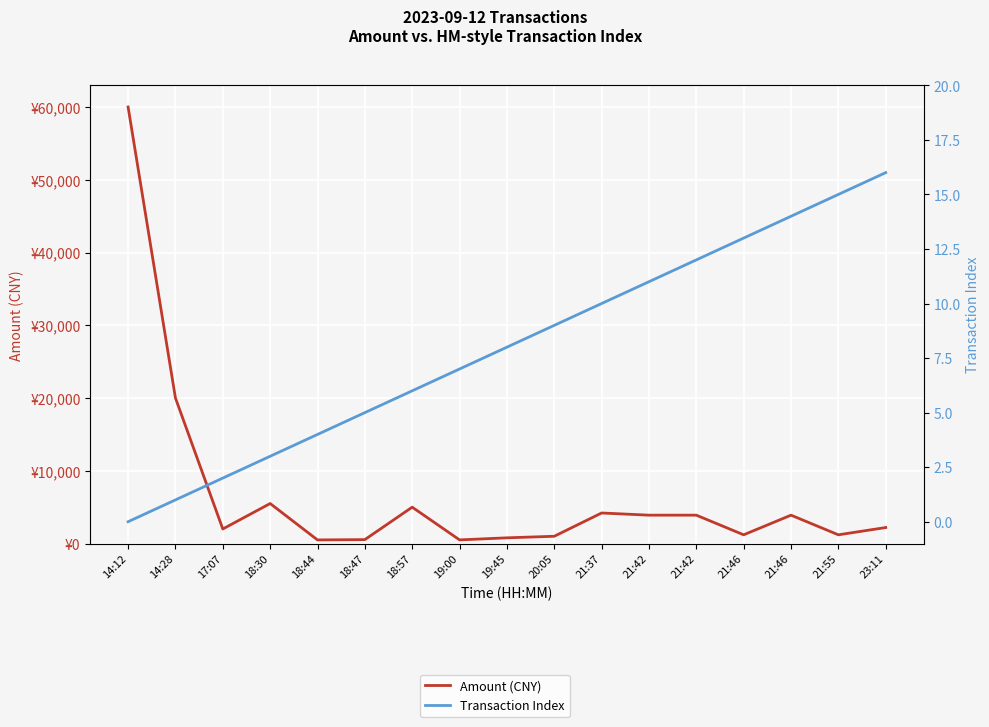

The Amount (CNY) series shows 925.3 at 18:47. True or false?

False